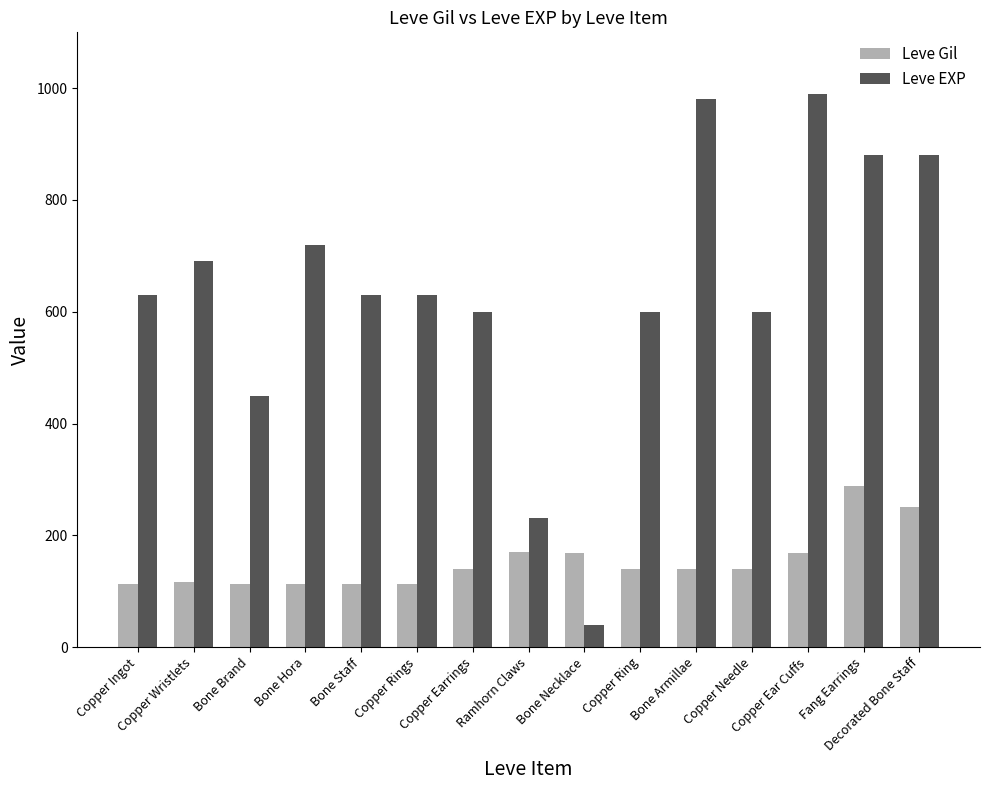

Which series has the widest spread of values?

Leve EXP